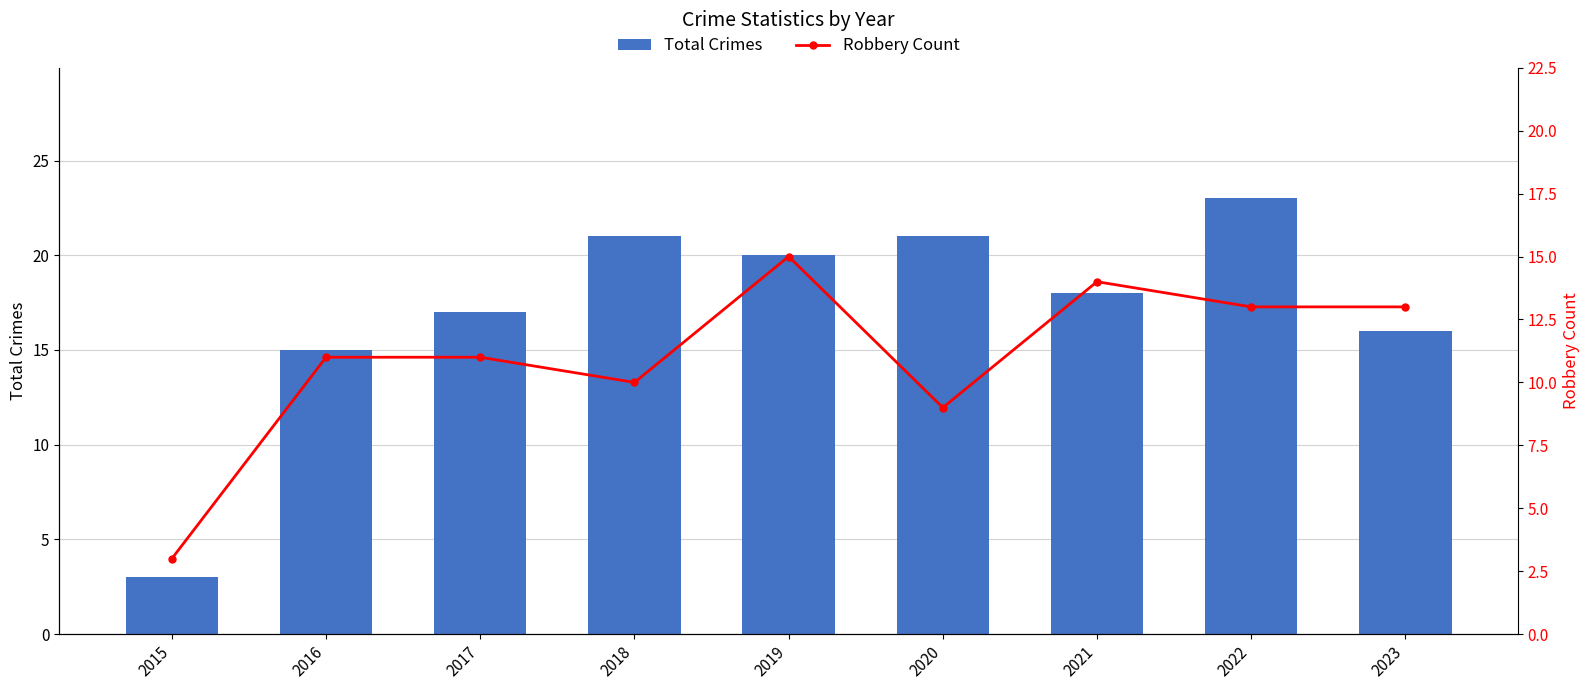

Are the bars horizontal?

No